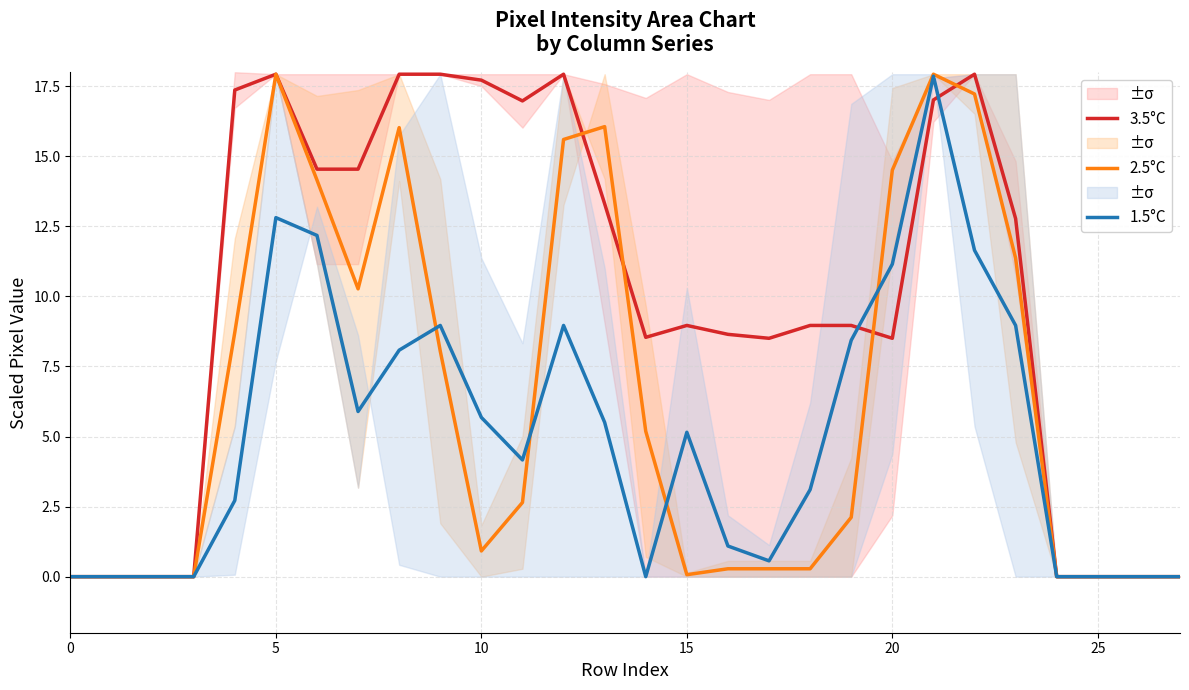

Rank the series by their maximum value, from highest to lowest.

3.5°C, 2.5°C, 1.5°C